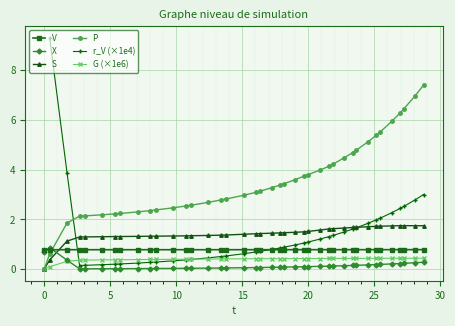

After their last crossing, which series has the higher values: S or X?

S